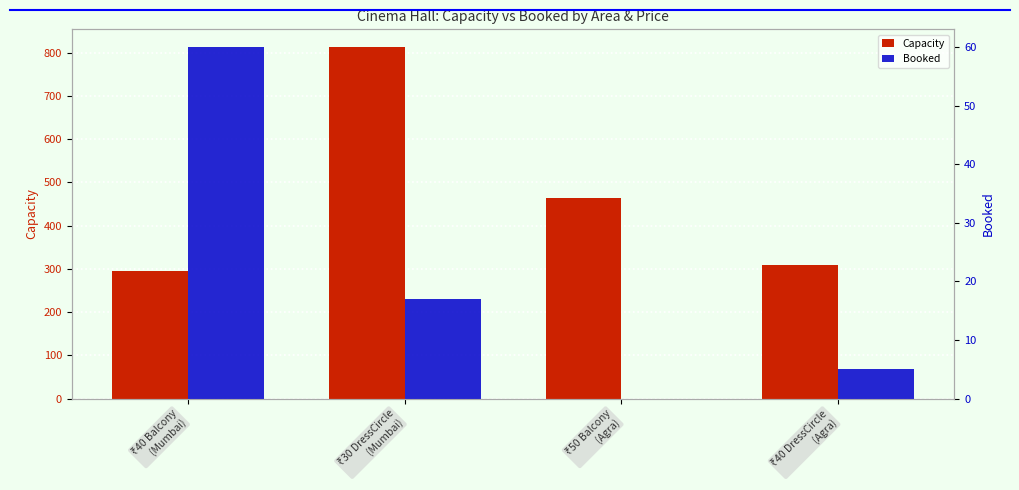

Reading left to right, extract all data points from this chart.

Capacity: 294	813	464	308
Booked: 60	17	0	5